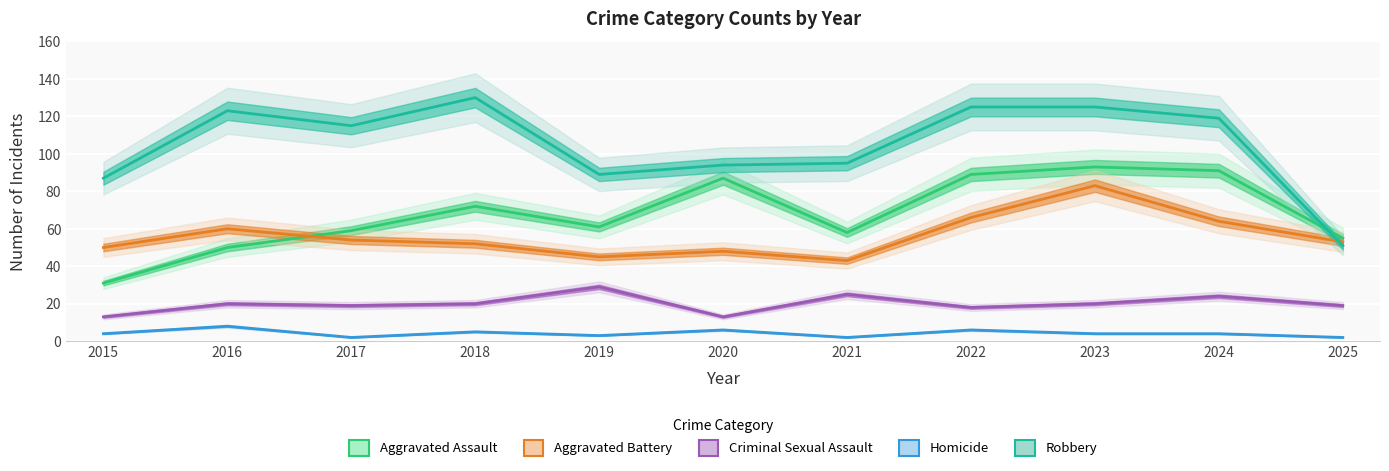

What is the difference between the maximum and minimum values in the Aggravated Battery series?

40